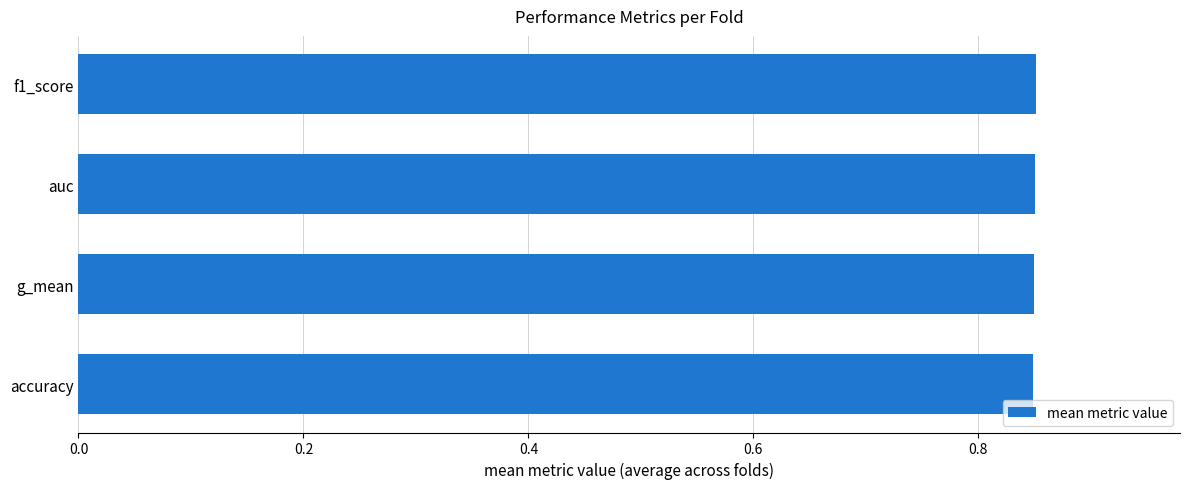

What is the sum of all values?

3.4